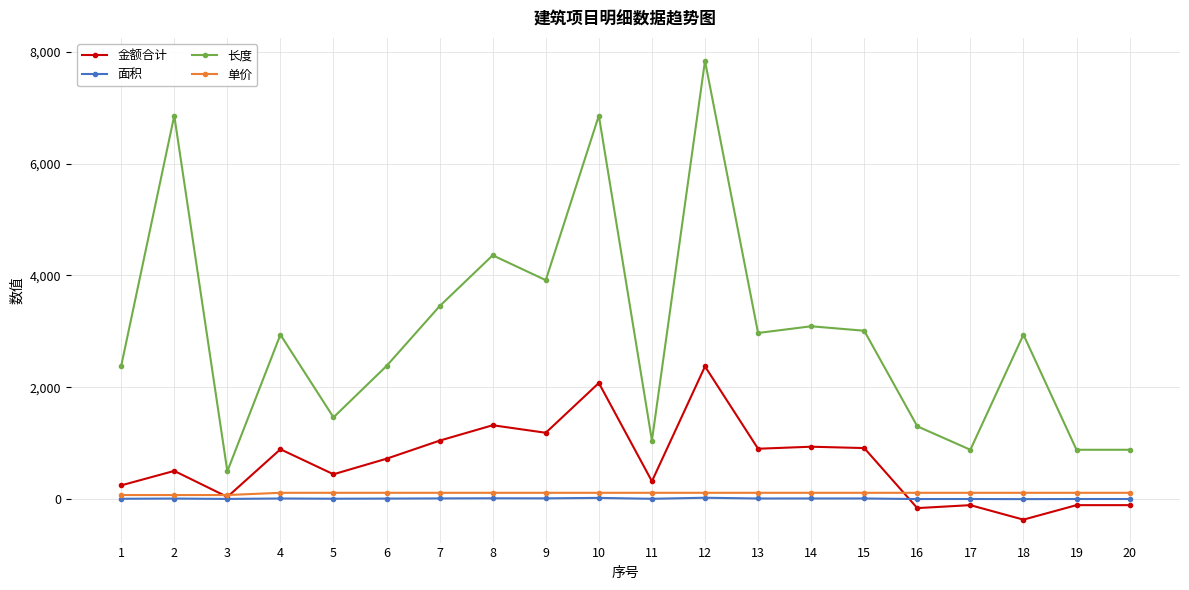

What are all the series names shown in the legend?

金额合计, 面积, 长度, 单价